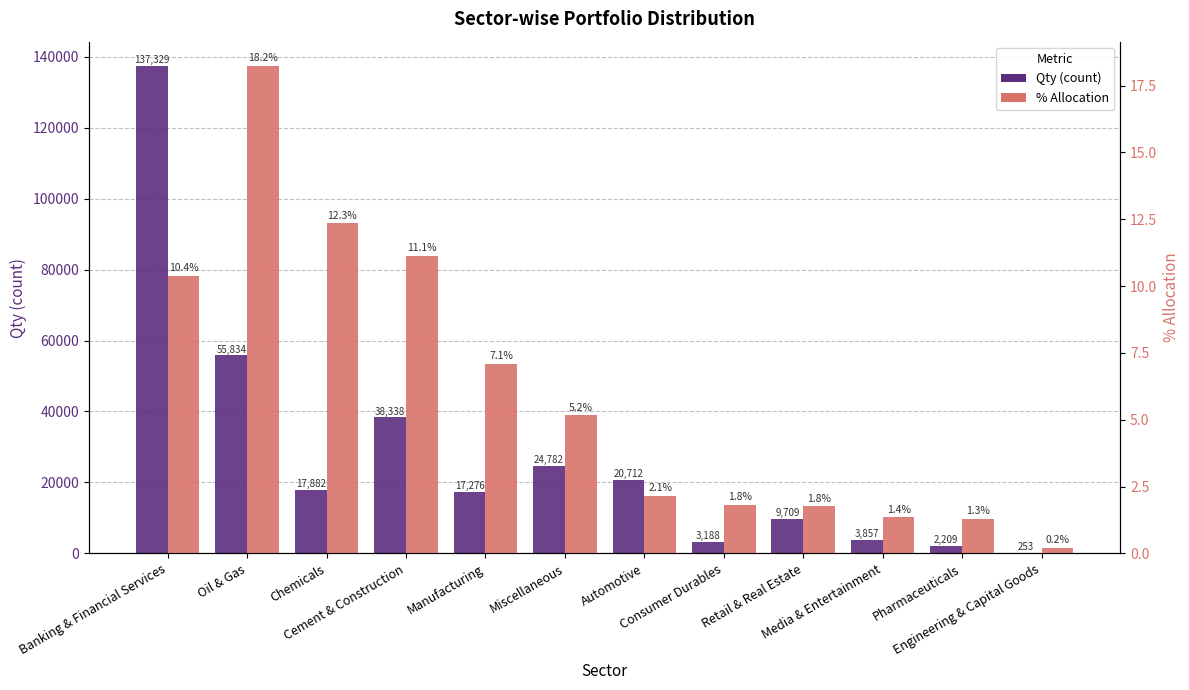

How many groups of bars are there?

12